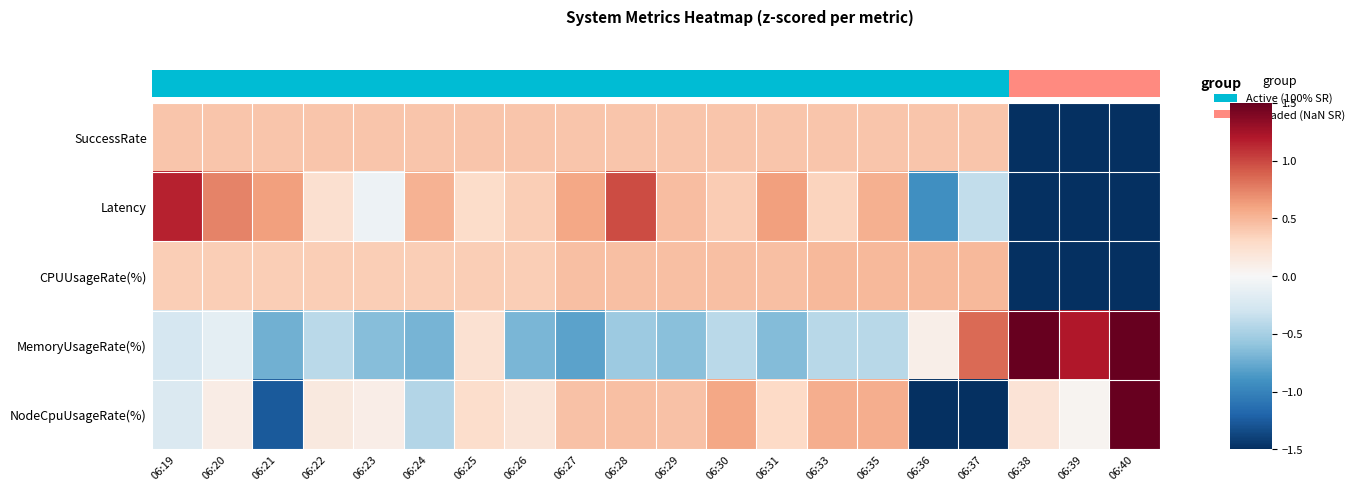

Which series has the widest spread of values?

NodeCpuUsageRate(%)